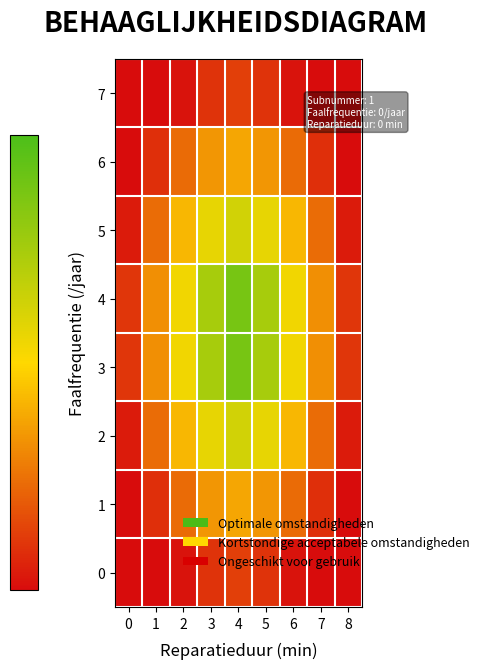

Reading left to right, what are all the values shown in this chart?

7: 0=0.0	1=0.0	2=0.0	3=0.1	4=0.1	5=0.1	6=0.0	7=0.0	8=0.0
6: 0=0.0	1=0.1	2=0.2	3=0.3	4=0.4	5=0.3	6=0.2	7=0.1	8=0.0
5: 0=0.0	1=0.2	2=0.4	3=0.6	4=0.6	5=0.6	6=0.4	7=0.2	8=0.0
4: 0=0.1	1=0.3	2=0.5	3=0.7	4=0.9	5=0.7	6=0.5	7=0.3	8=0.1
3: 0=0.1	1=0.3	2=0.5	3=0.7	4=0.9	5=0.7	6=0.5	7=0.3	8=0.1
2: 0=0.0	1=0.2	2=0.4	3=0.6	4=0.6	5=0.6	6=0.4	7=0.2	8=0.0
1: 0=0.0	1=0.1	2=0.2	3=0.3	4=0.4	5=0.3	6=0.2	7=0.1	8=0.0
0: 0=0.0	1=0.0	2=0.0	3=0.1	4=0.1	5=0.1	6=0.0	7=0.0	8=0.0